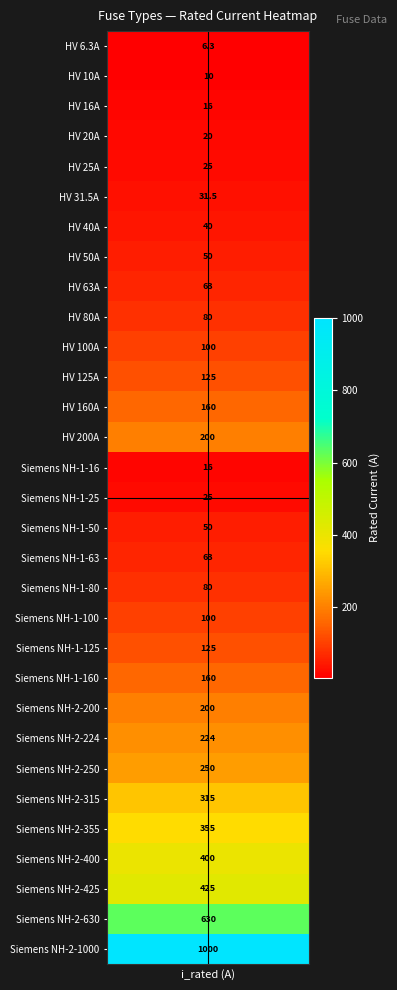

Reading right to left, what are all the values shown in this chart?

30=1000.0	29=630.0	28=425.0	27=400.0	26=355.0	25=315.0	24=250.0	23=224.0	22=200.0	21=160.0	20=125.0	19=100.0	18=80.0	17=63.0	16=50.0	15=25.0	14=16.0	13=200.0	12=160.0	11=125.0	10=100.0	9=80.0	8=63.0	7=50.0	6=40.0	5=31.5	4=25.0	3=20.0	2=16.0	1=10.0	i_rated_a=6.3